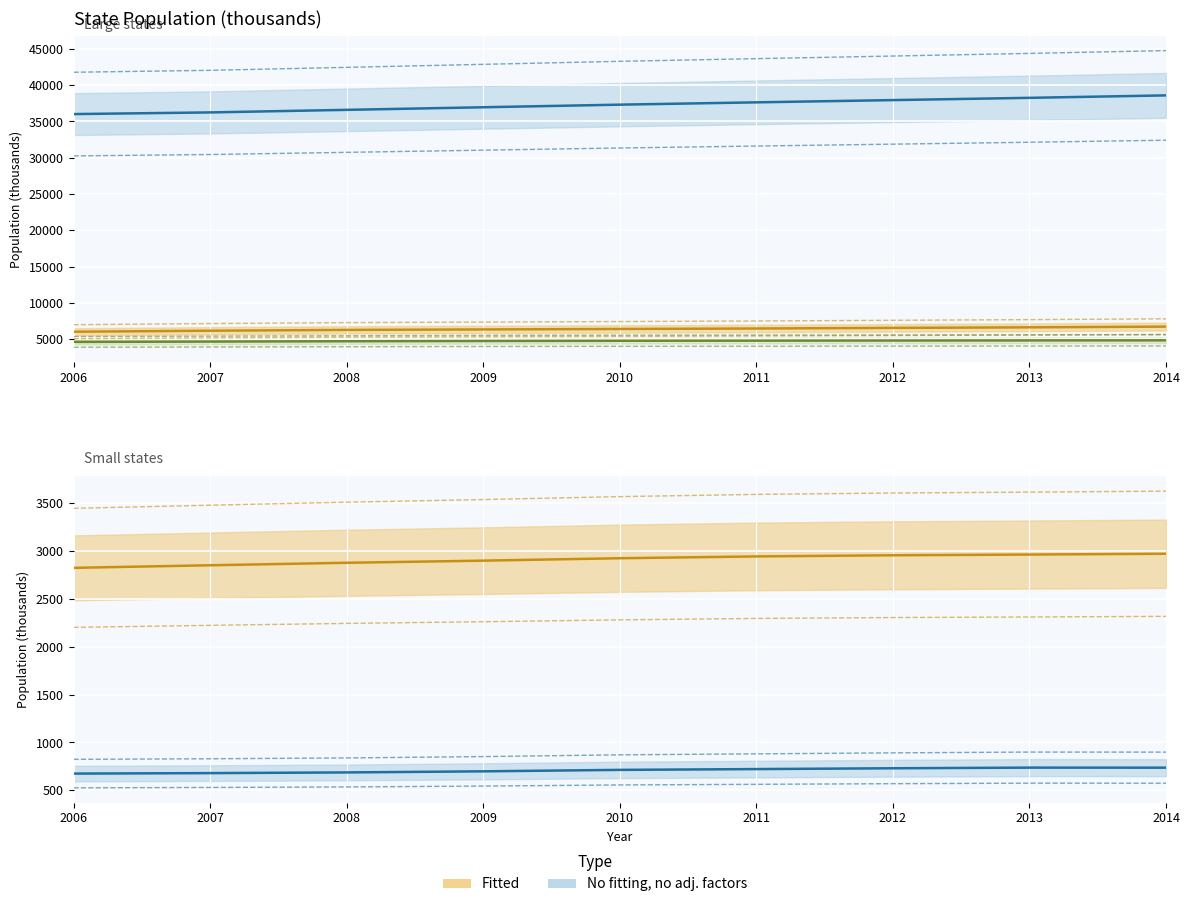

What is the total value across all series at 2010?

52148.3